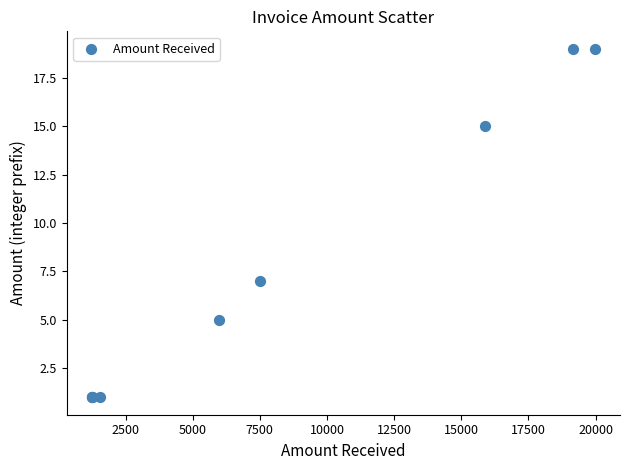

What Y value in the scatter plot is closest to 10?

7